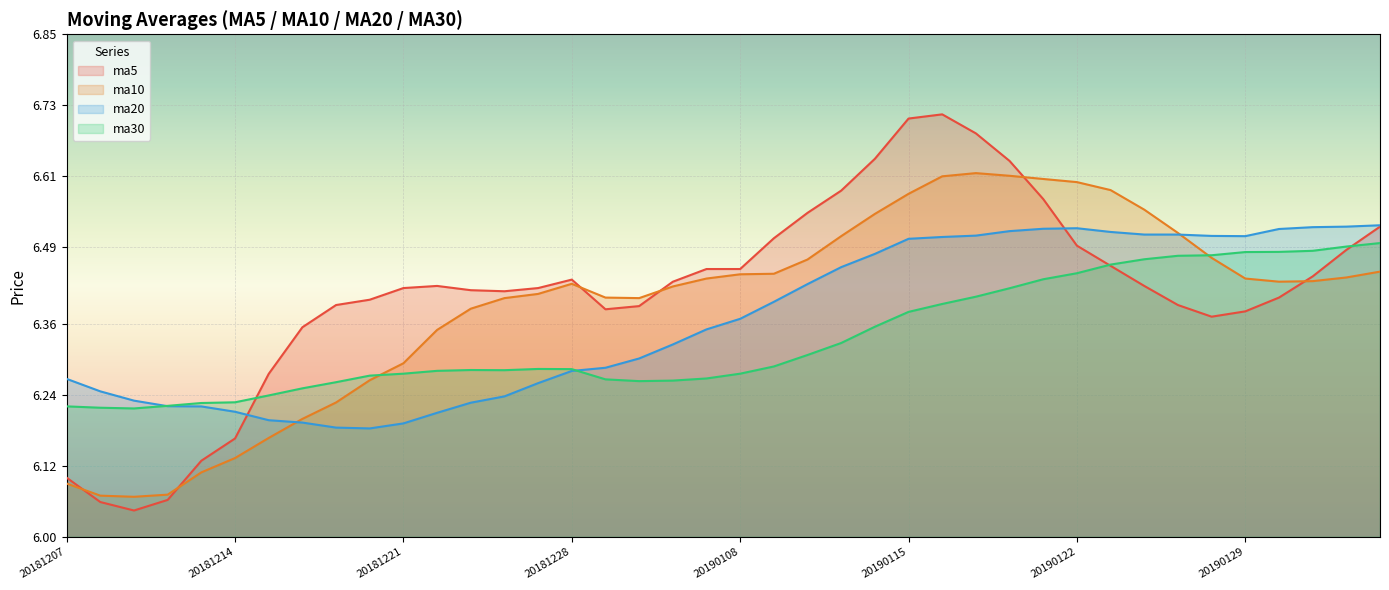

Which label corresponds to the largest value in the chart?

20190116